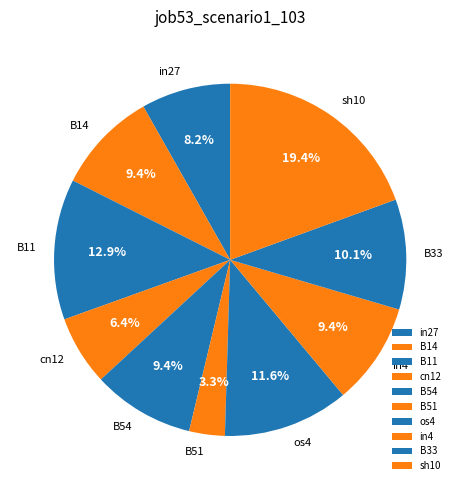

To the nearest percent, what portion does in4 represent?

9%